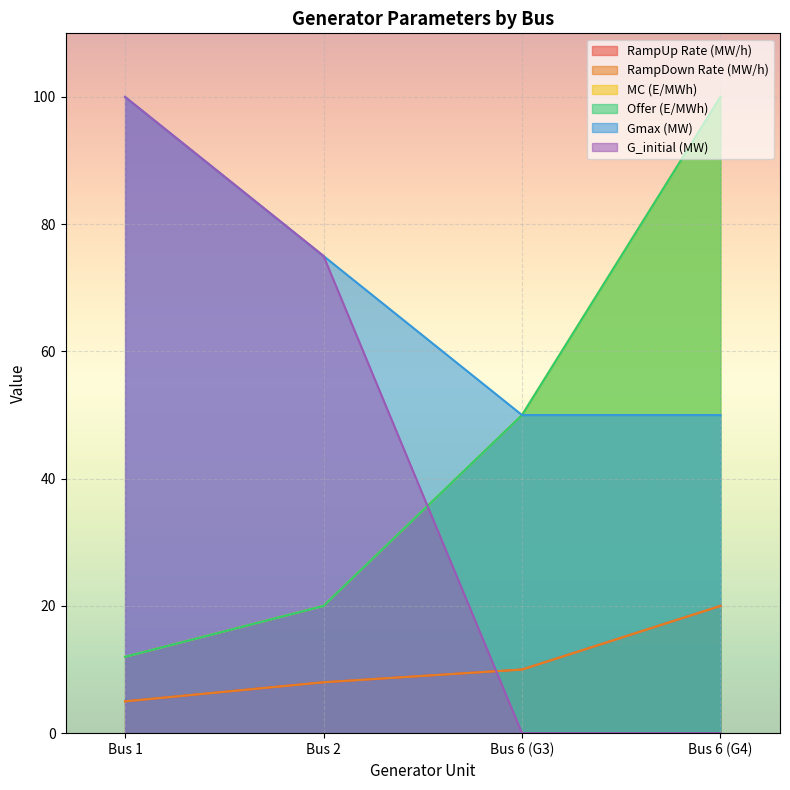

Where does the Gmax (MW) series first go above 75?

Bus 1